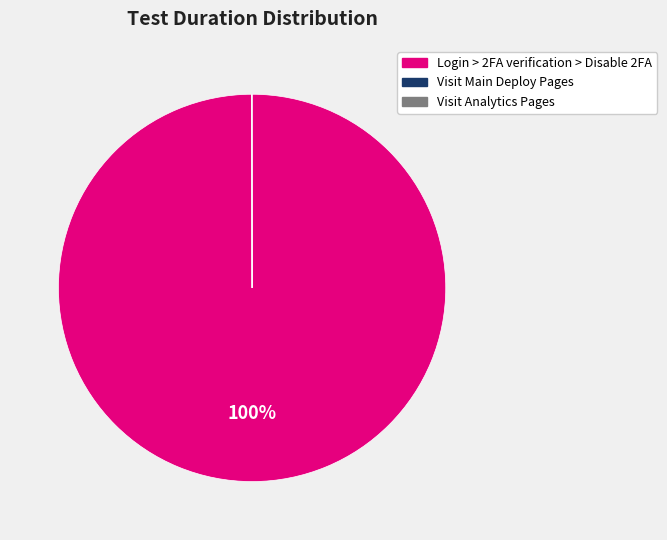

Is it true that Login > 2FA verification > Disable 2FA is 100% of the pie?

True